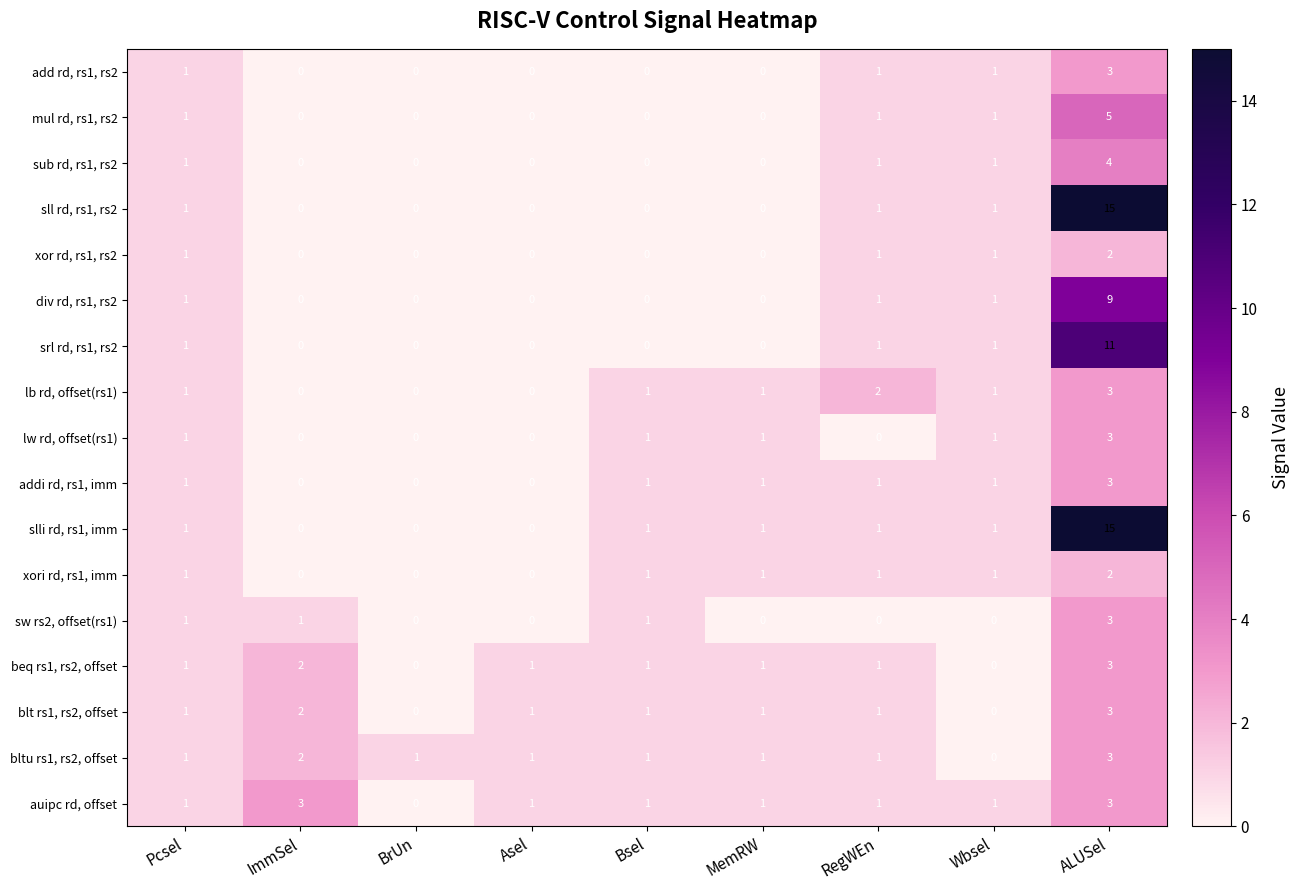

What is the approximate value of bltu rs1, rs2, offset at ALUSel?

3